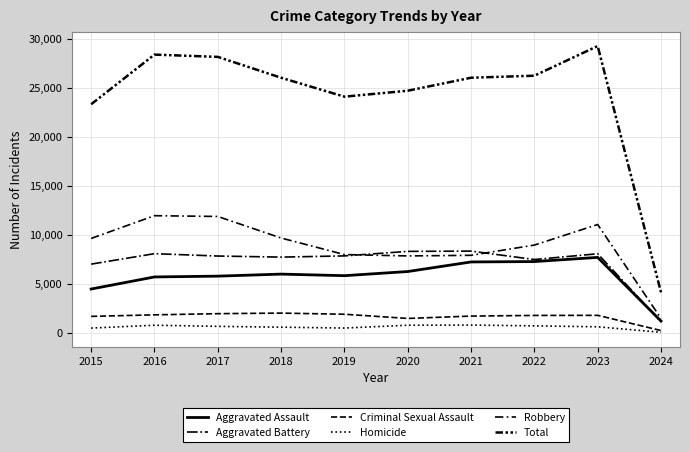

Which category has the highest value in the Criminal Sexual Assault series?

2018